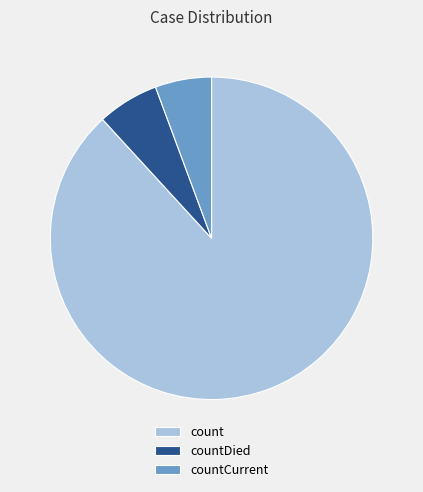

Do countDied and countCurrent together represent more than half of the pie?

No